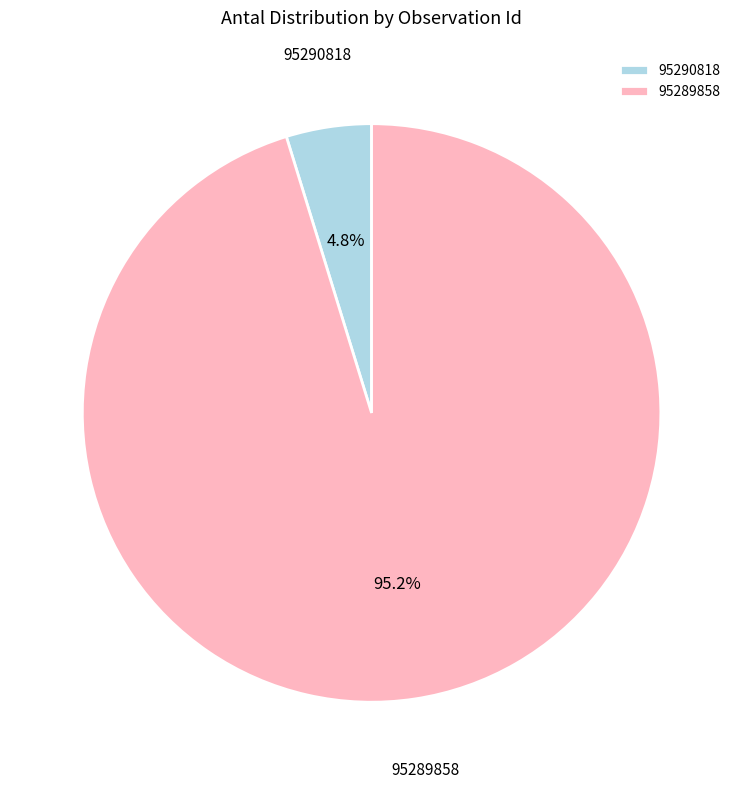

What percentage do 95290818 and 95289858 together represent?

100.0%